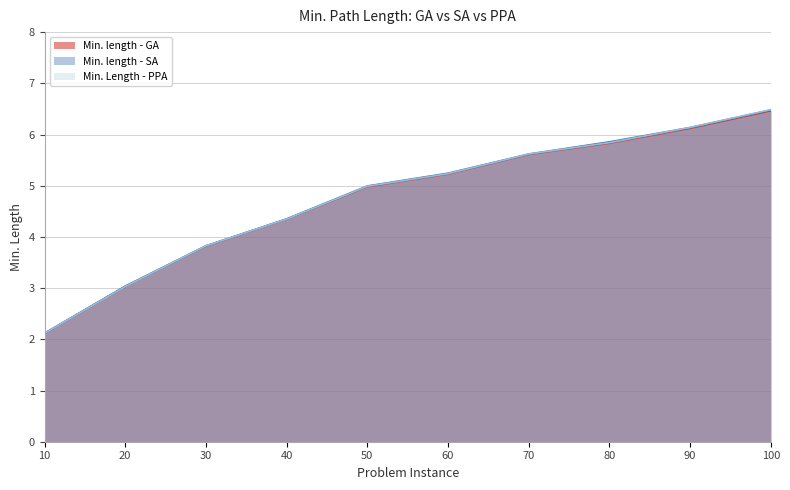

What is the minimum value for Min. length - GA?

2.1